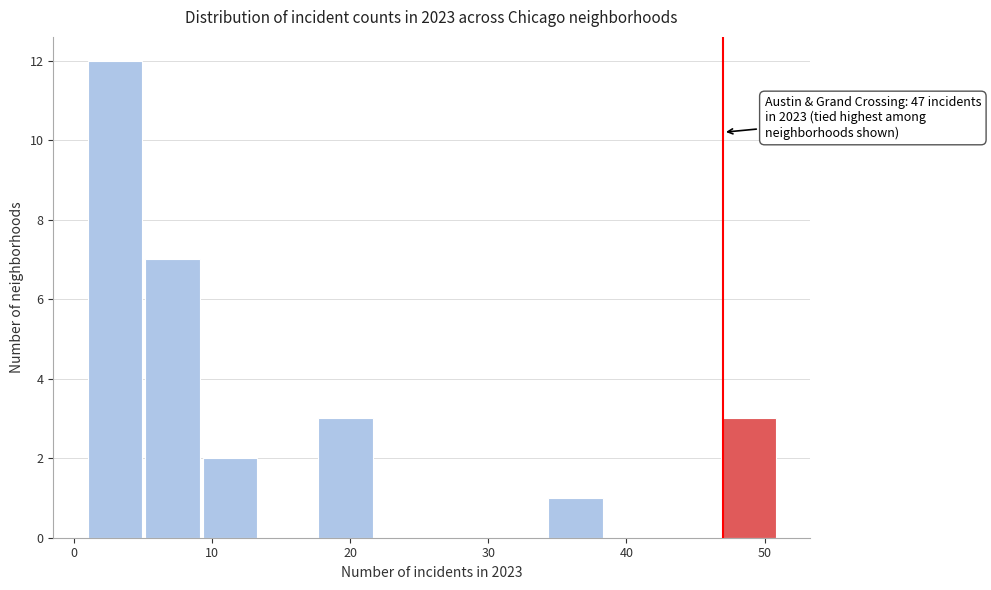

Which range on the x-axis has the tallest bar?

1 to 5